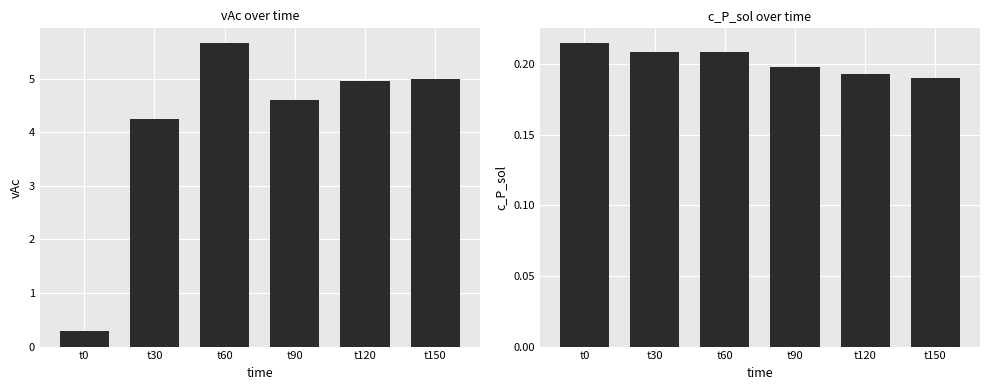

At t90, list the series in order from smallest to largest.

c_P_sol, vAc